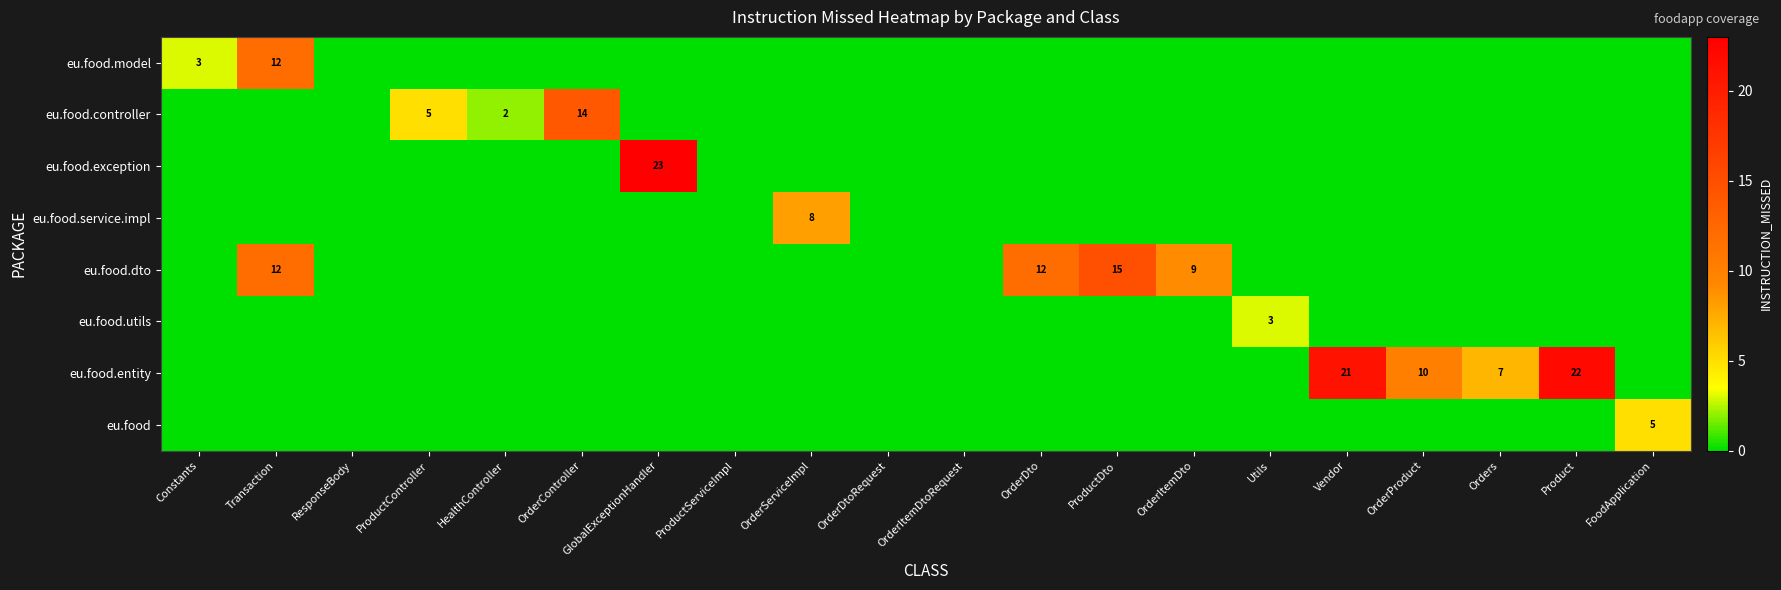

What is the difference between the highest and lowest values at Transaction?

12